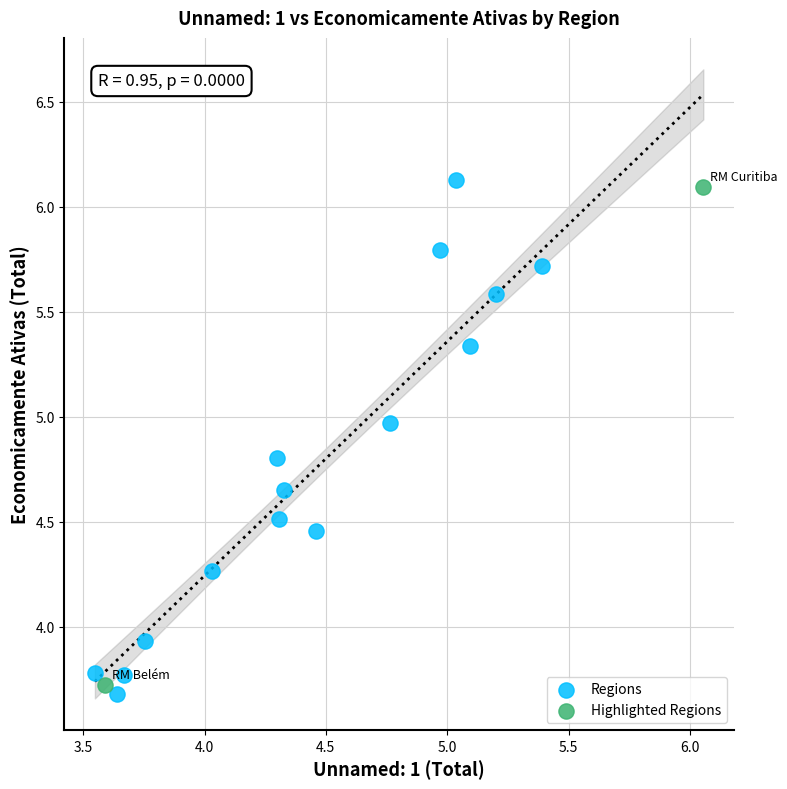

What are all the series names shown in the legend?

Regions, Highlighted Regions